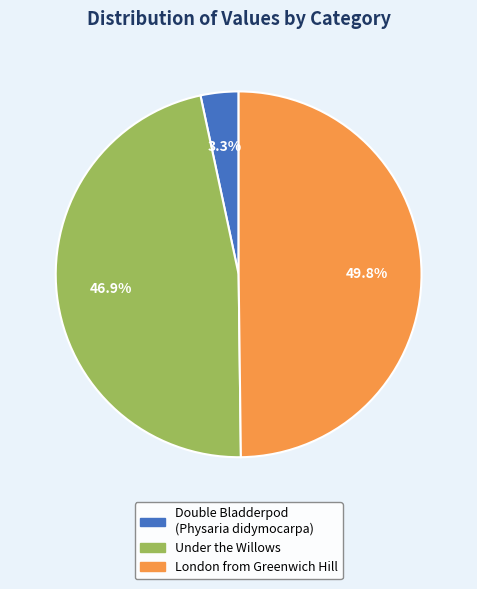

How many slices are in this pie chart?

3